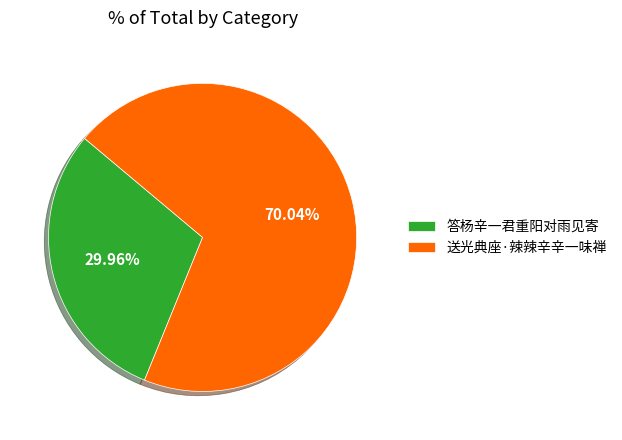

What percentage is the 送光典座·辣辣辛辛一味禅 slice, to the nearest percent?

70%